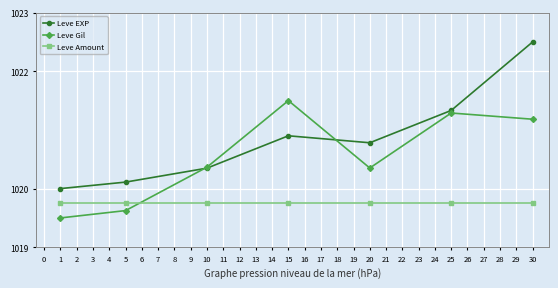

Where is the first local minimum for Leve EXP?

20